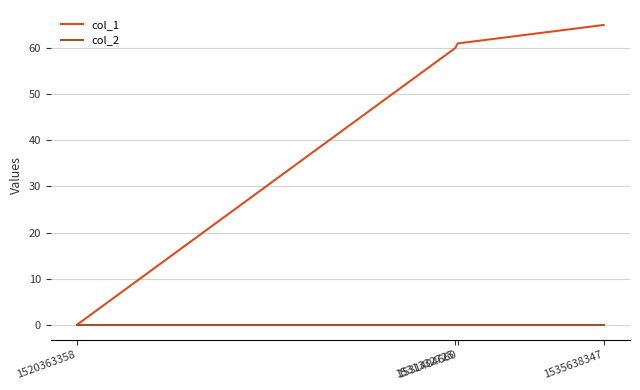

At how many categories does at least one series exceed 49?

3